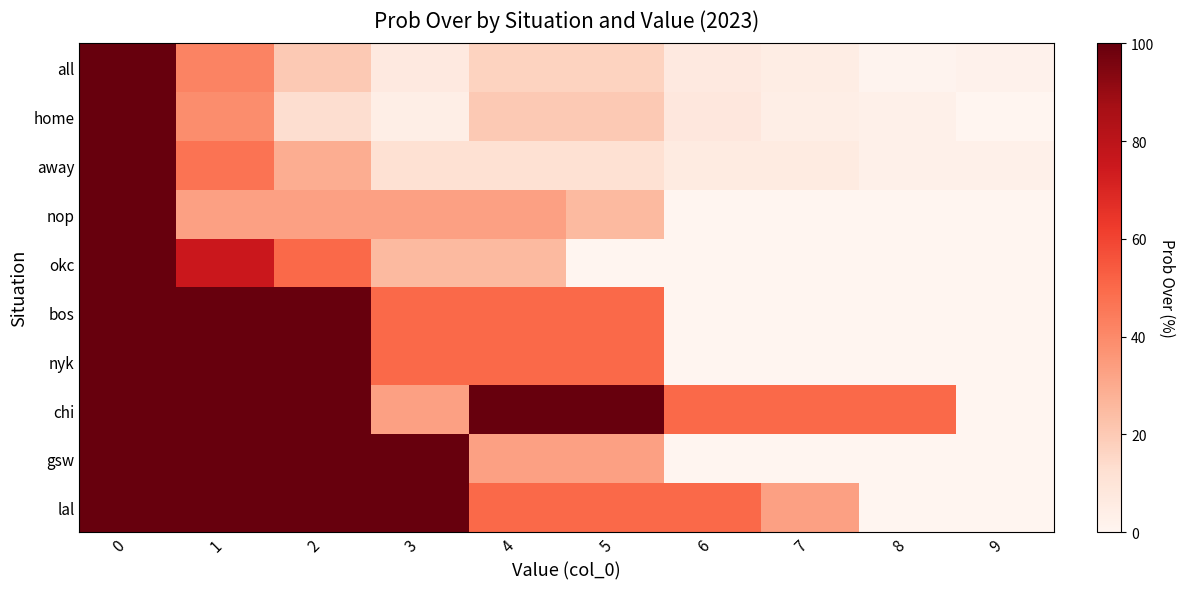

Which has a higher value, 2 or 6?

2